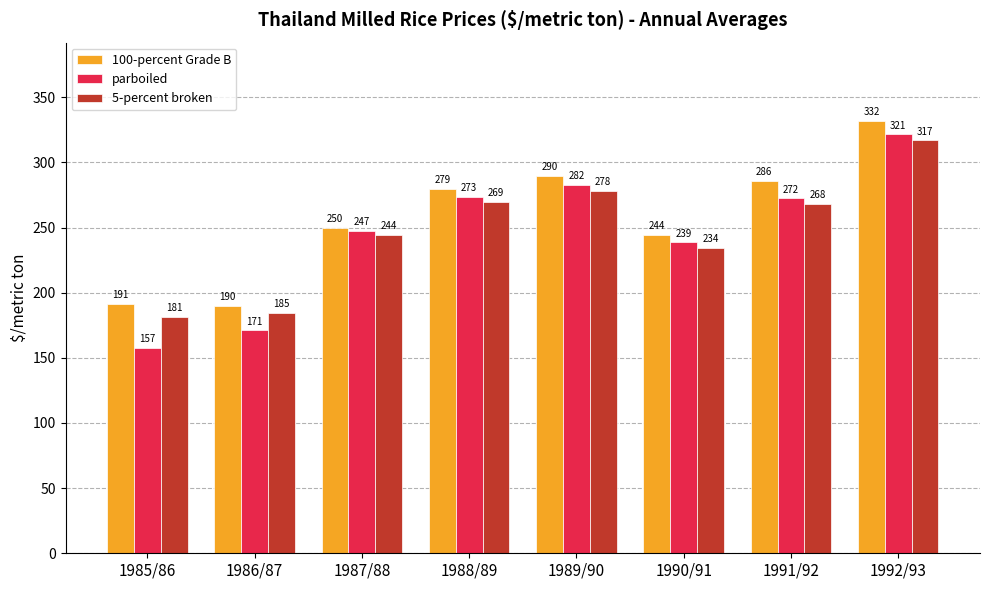

Is it true that parboiled equals 238.6 at 1990/91?

True